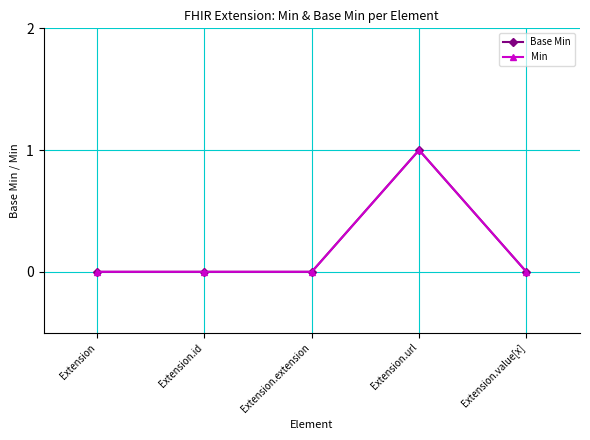

Which has a higher value, Extension or Extension.id?

Extension